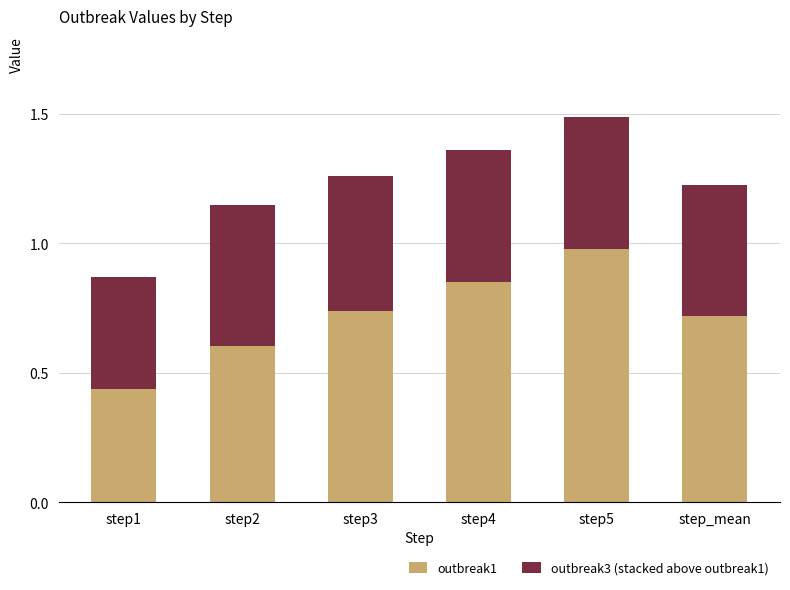

At which label is outbreak1 closest to 0?

step1